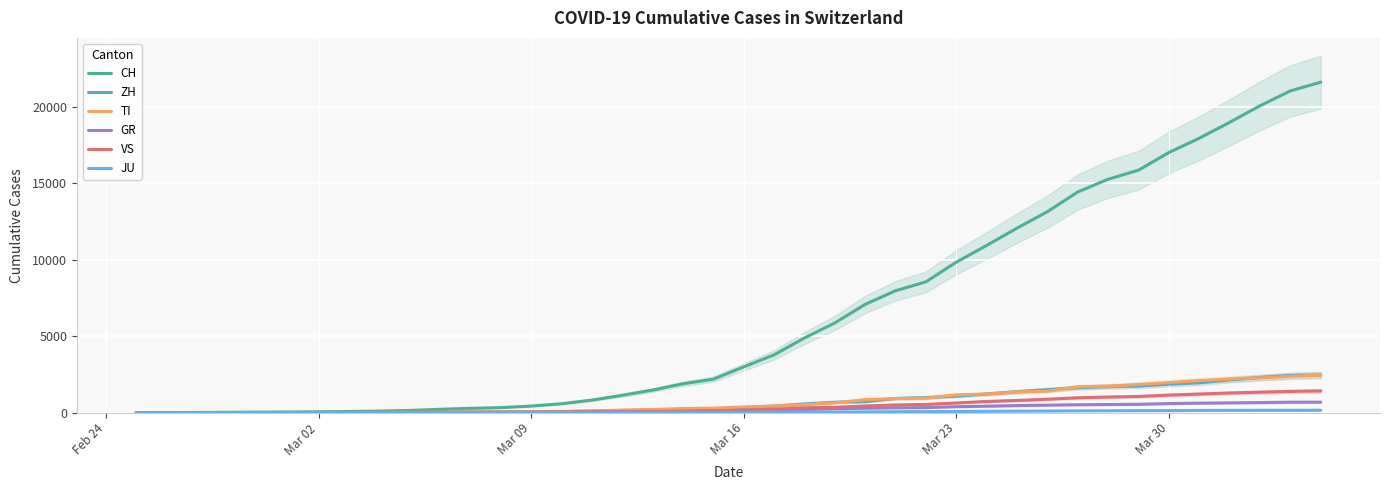

What is the maximum value for VS?

1418